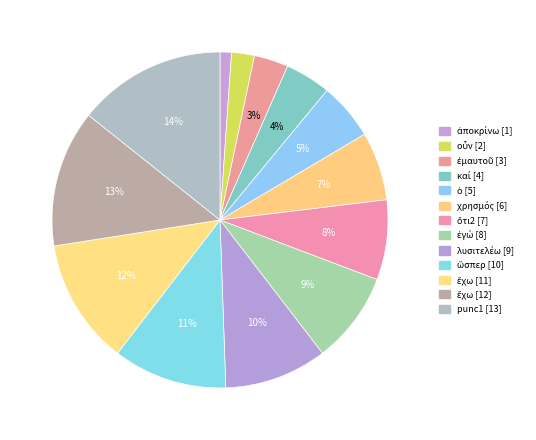

Count the number of slices in the pie.

13